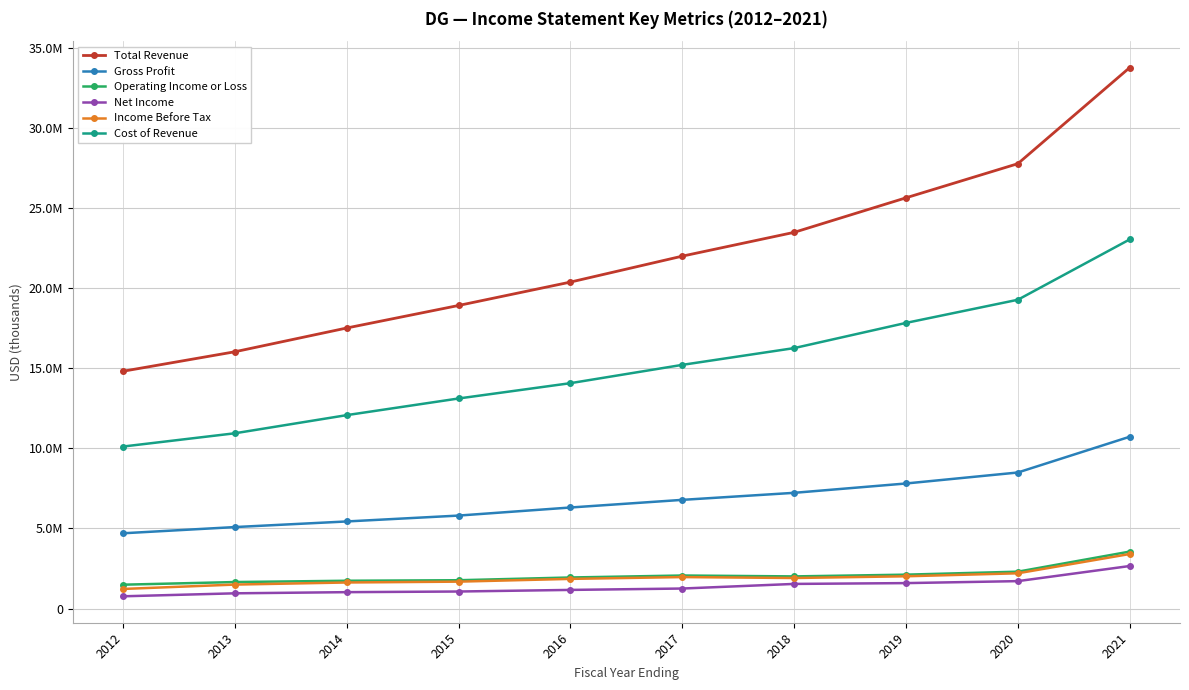

Is it true that Operating Income or Loss equals 3554800 at 2021?

True